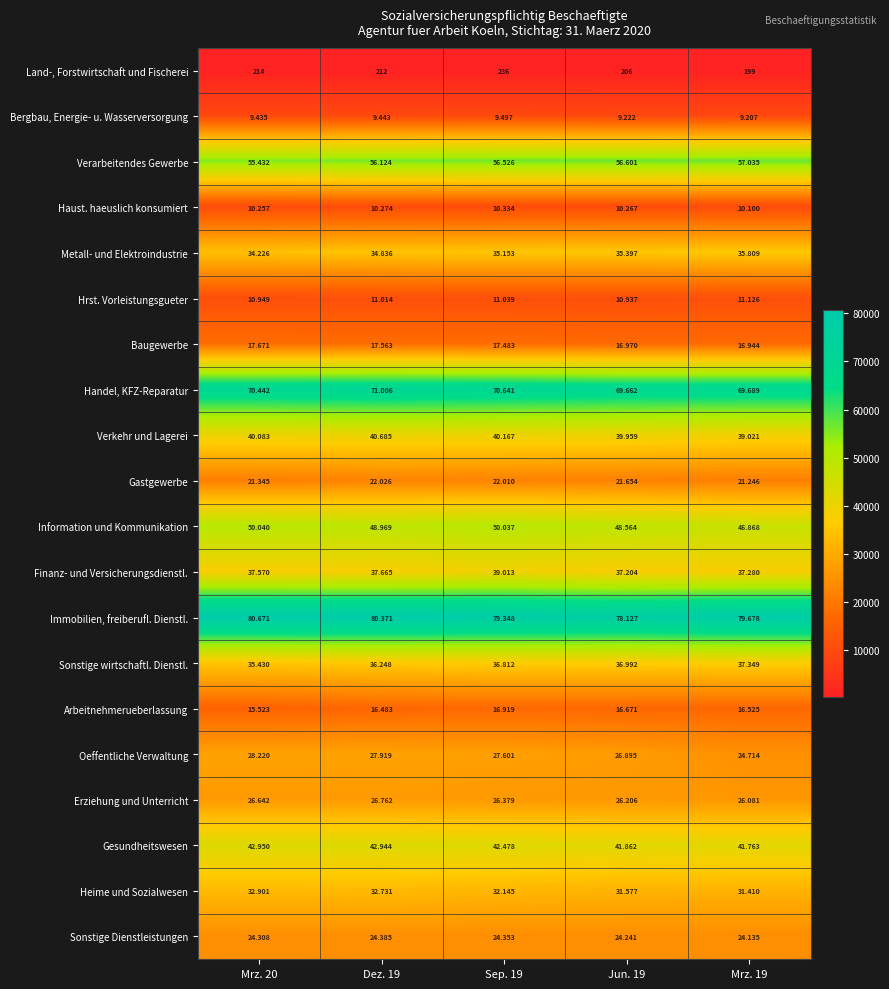

Count the number of categories in the chart.

5